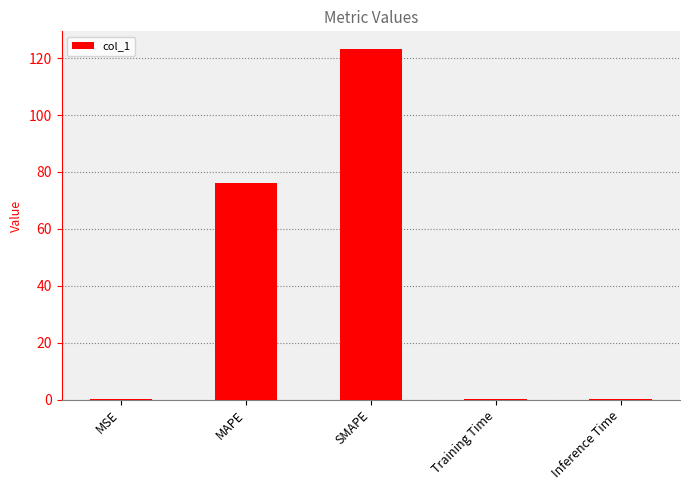

Which category has the highest value across all series?

SMAPE